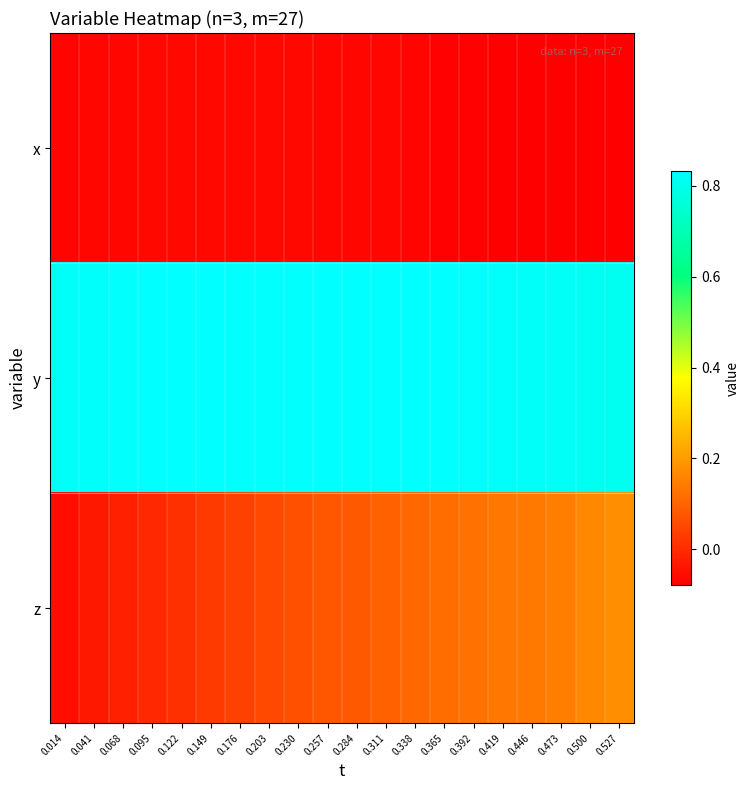

List the series in order of their overall mean, lowest first.

x, z, y